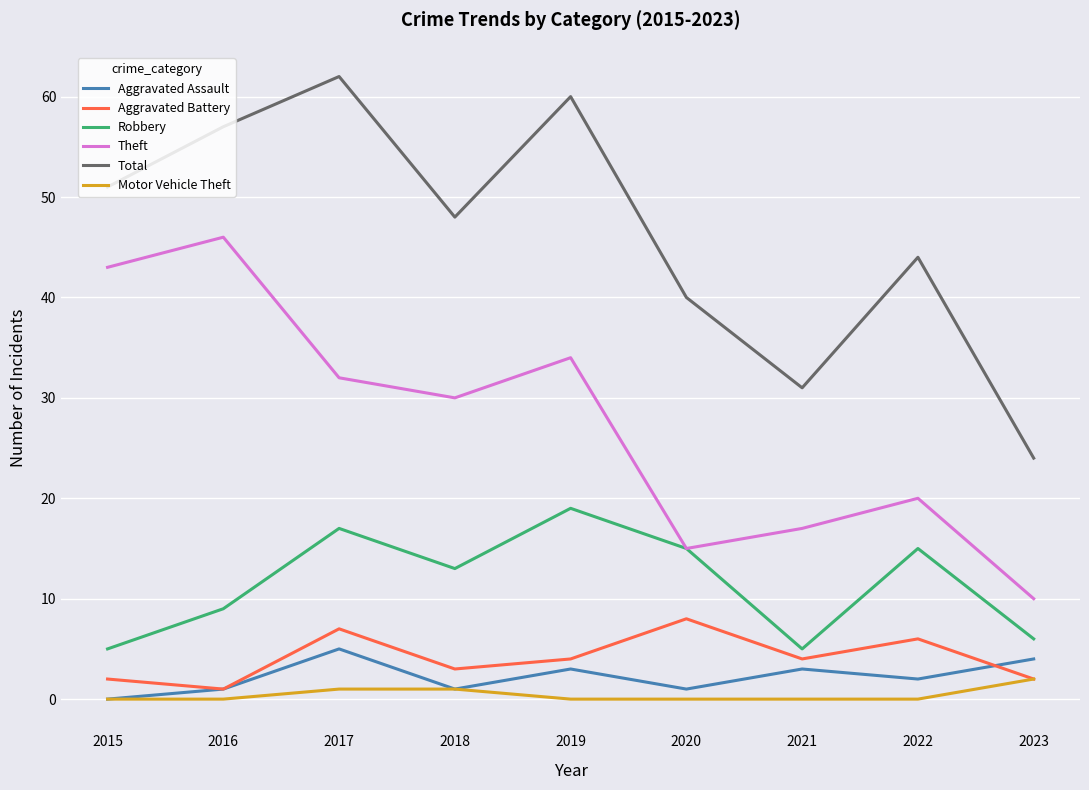

Count the number of data series in this chart.

6